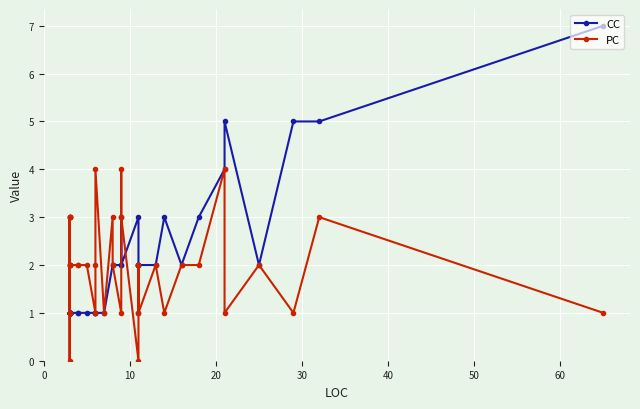

How many values in the CC series exceed 1?

19